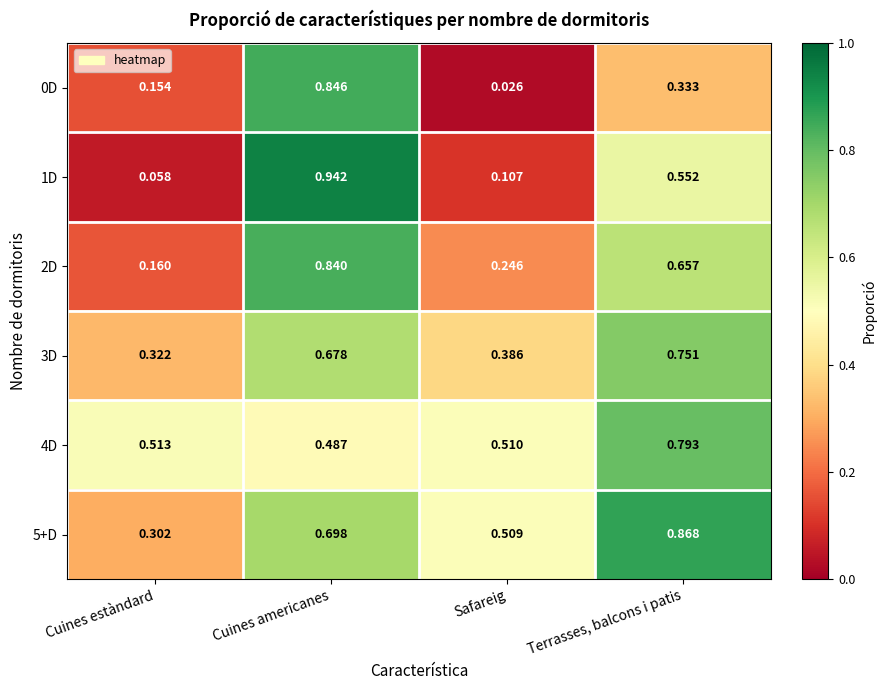

At which label is 0D closest to 0?

Safareig